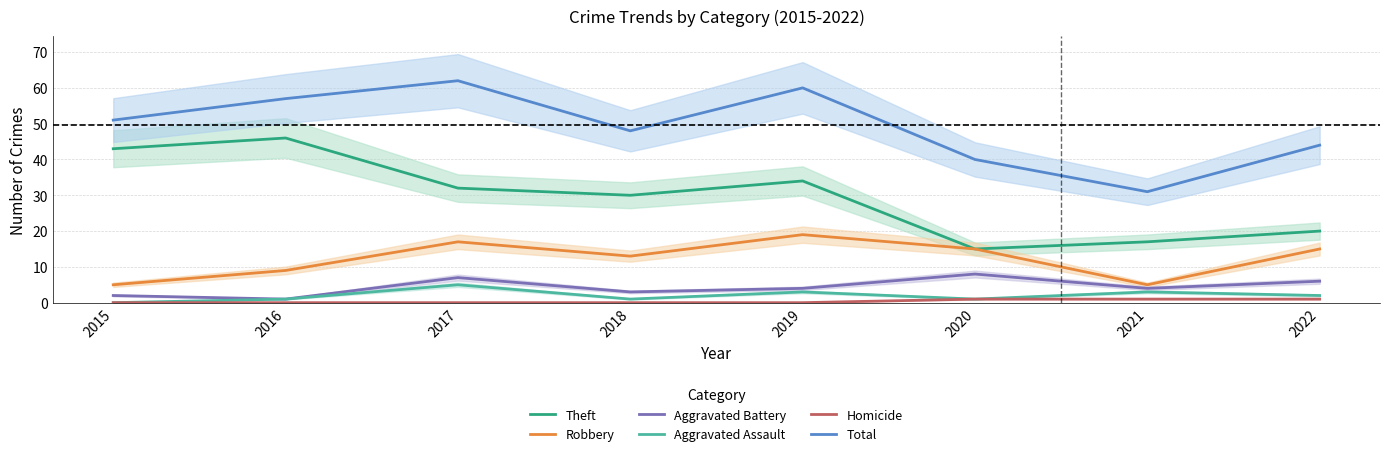

Where does the Aggravated Assault series first go above 2?

2017